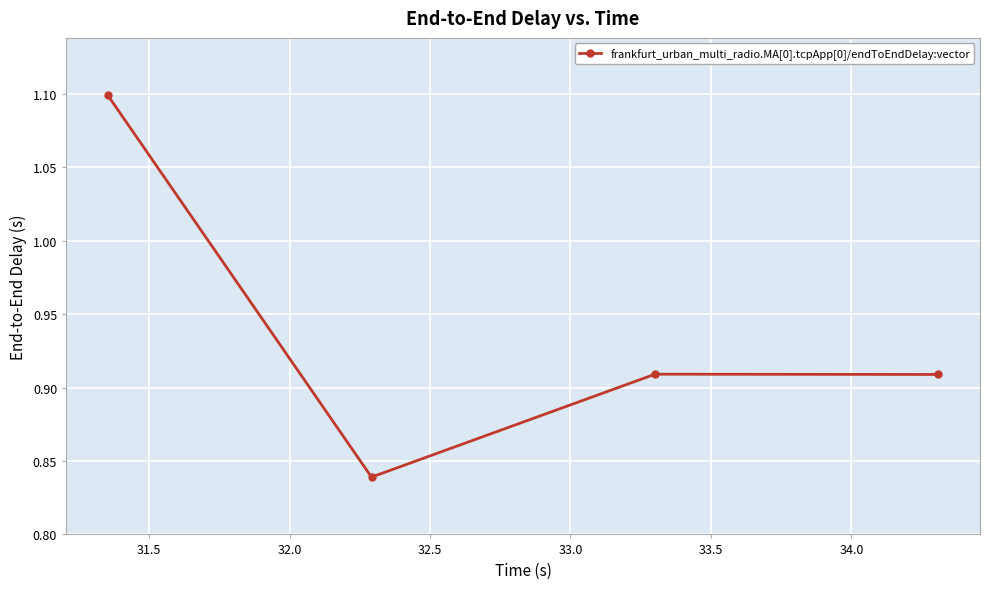

What is the sum of all values?

3.8